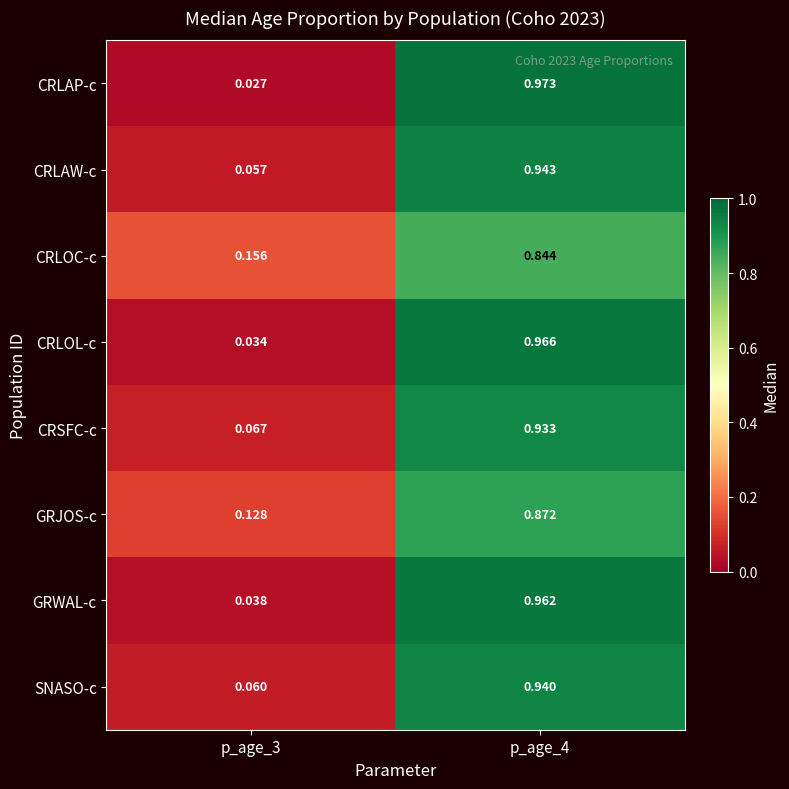

Which series has the widest spread of values?

CRLAP-c